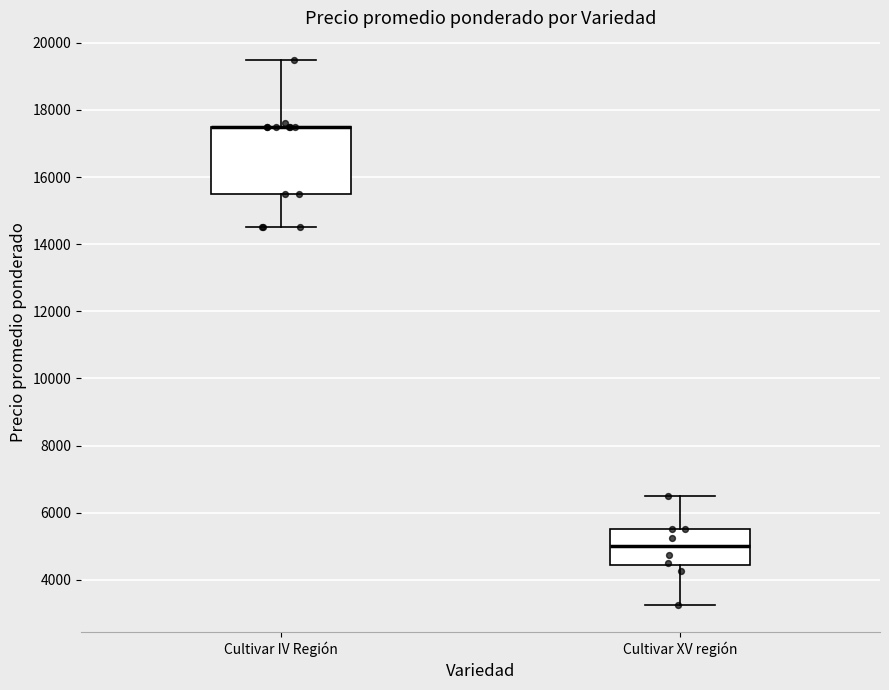

Which box is the tallest, from its lower edge to its upper edge?

Cultivar IV Región